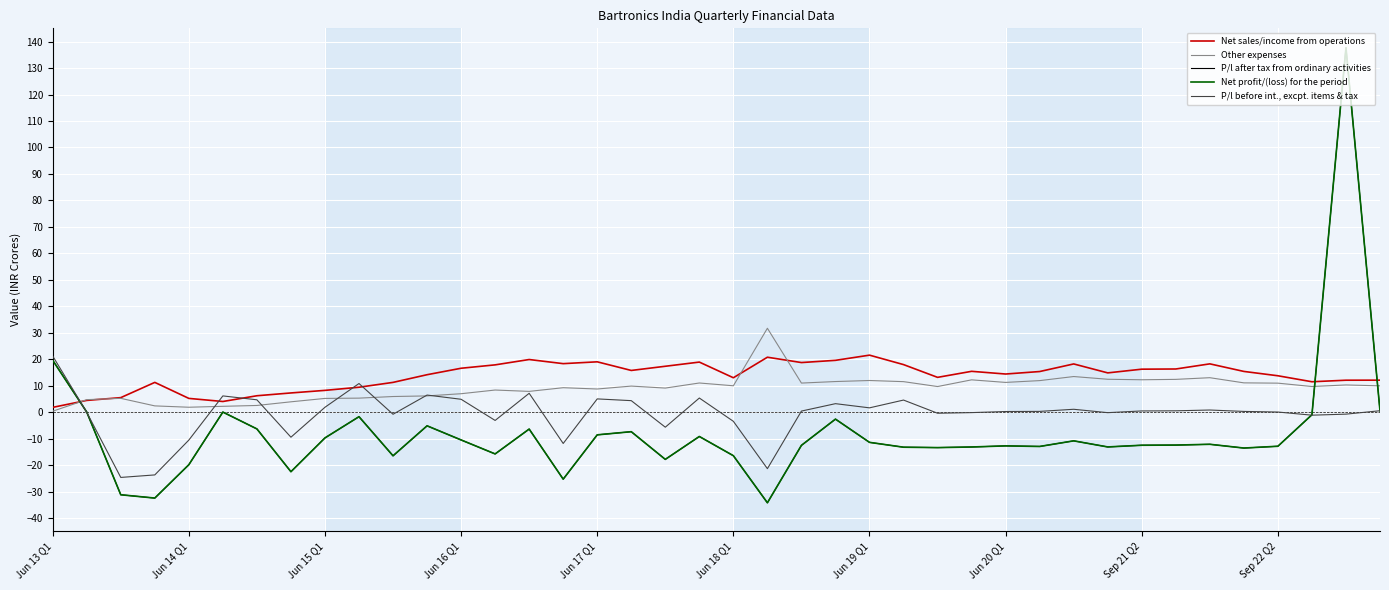

Is this an area chart (filled region under the line)?

No